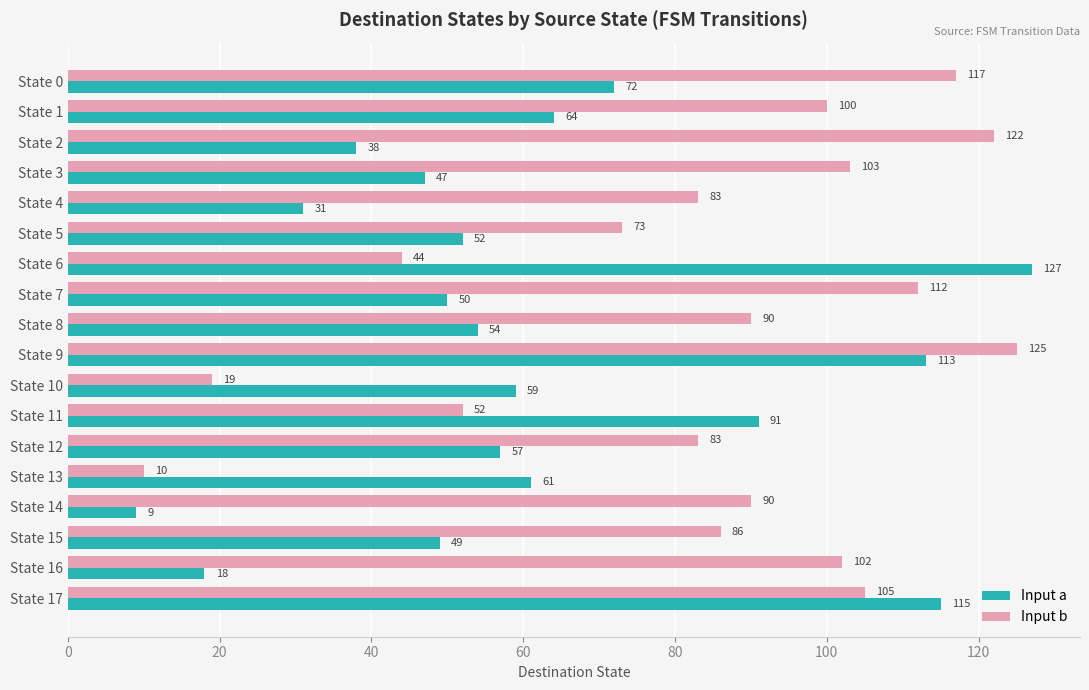

Which series has the widest spread of values?

Input a